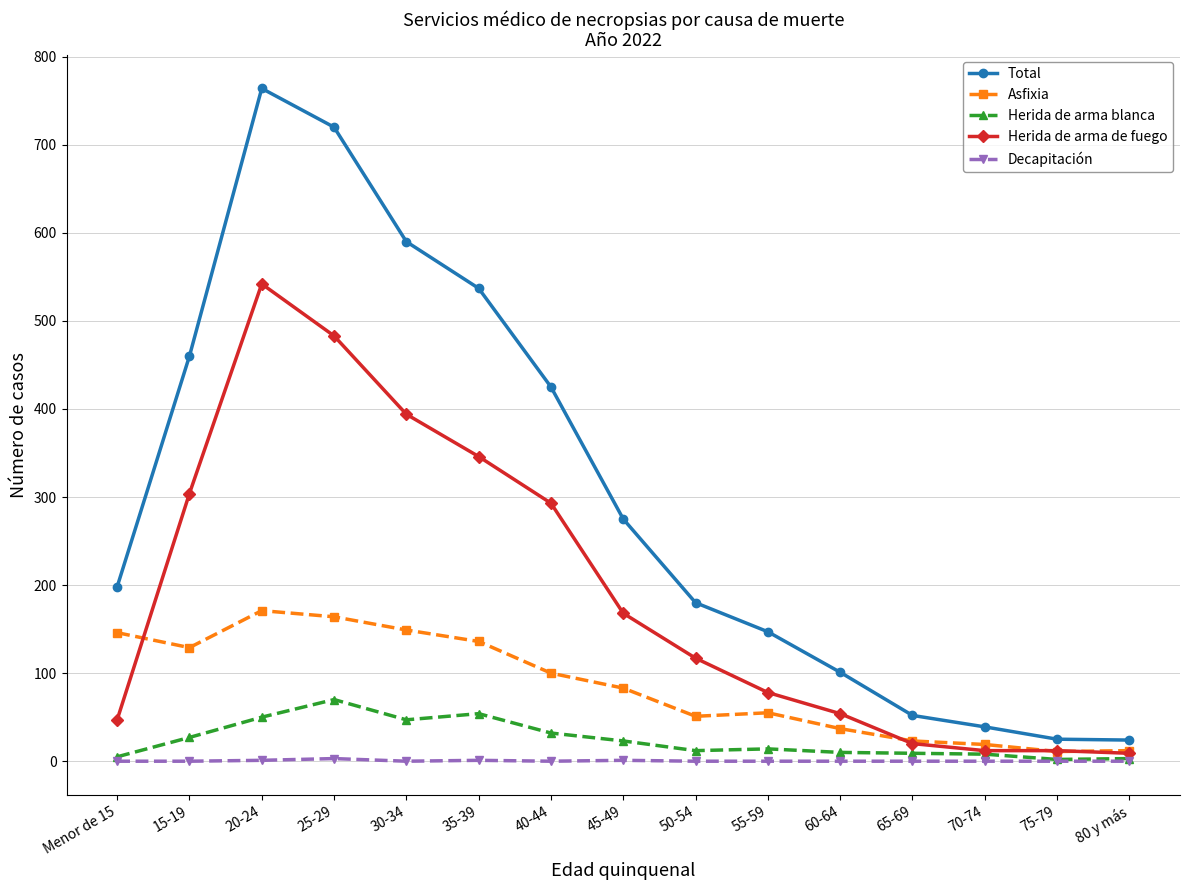

At how many categories does at least one series exceed 749?

1